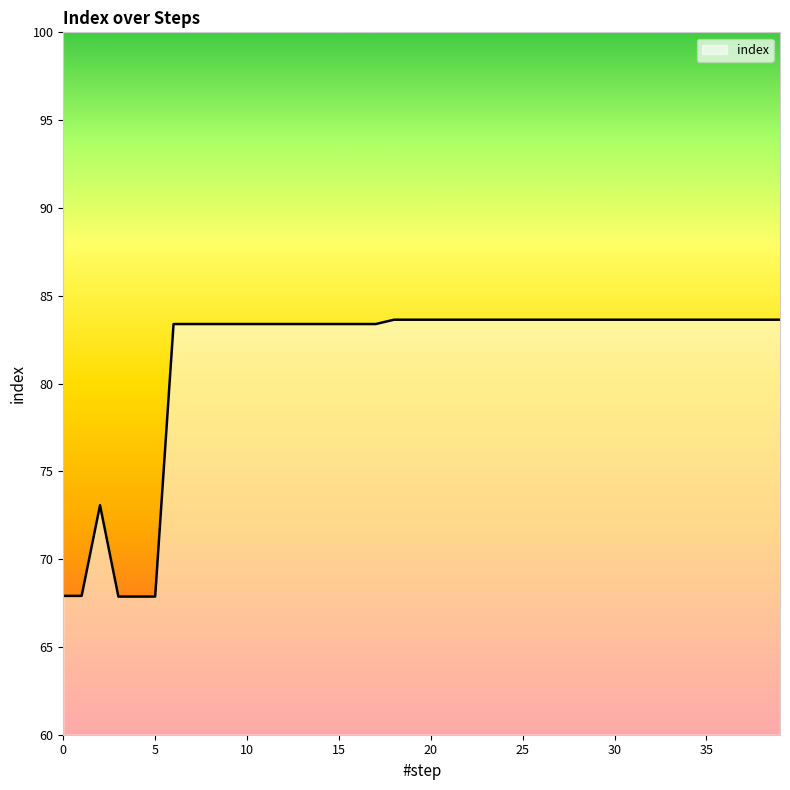

What is the smallest value displayed?

67.9